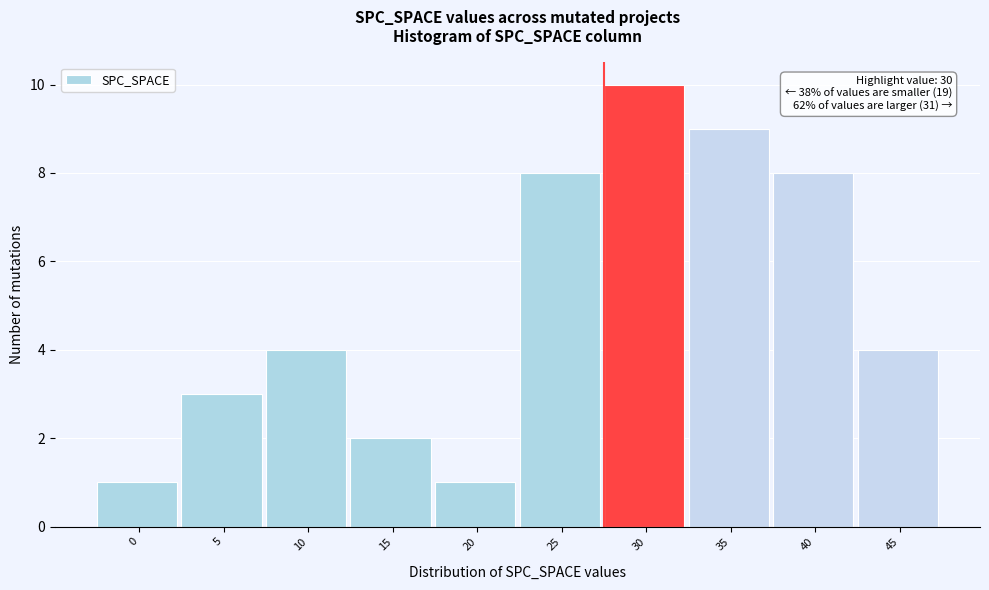

Reading left to right, list all the values displayed in this chart.

0=1	5=3	10=4	15=2	20=1	25=8	30=10	35=9	40=8	45=4